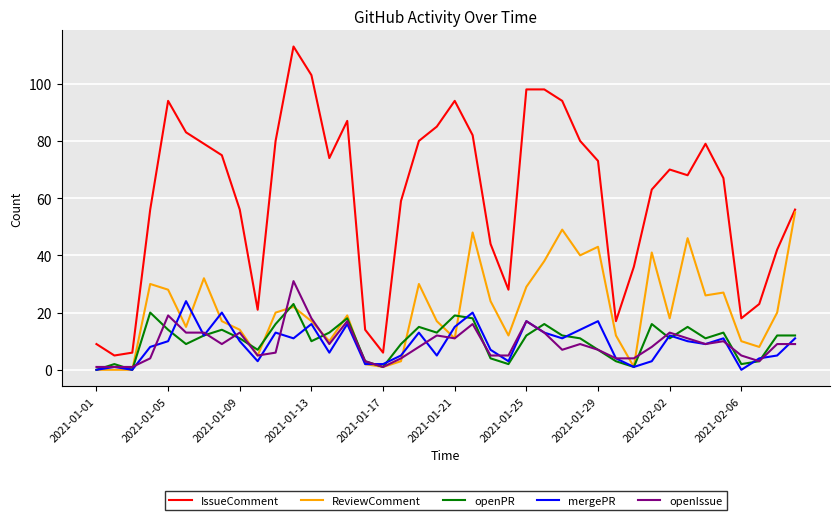

True or false: openPR has more than 1 interior local peaks.

True